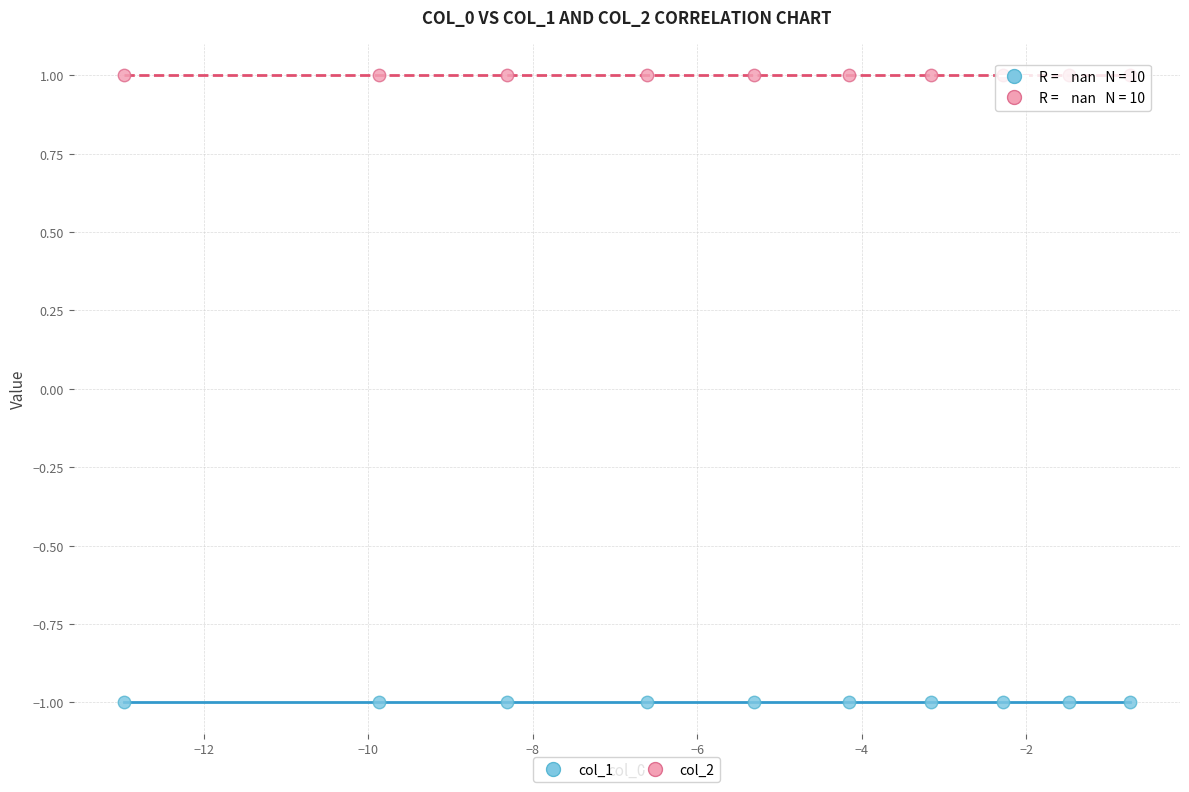

Which series reaches the maximum Y coordinate?

col_2